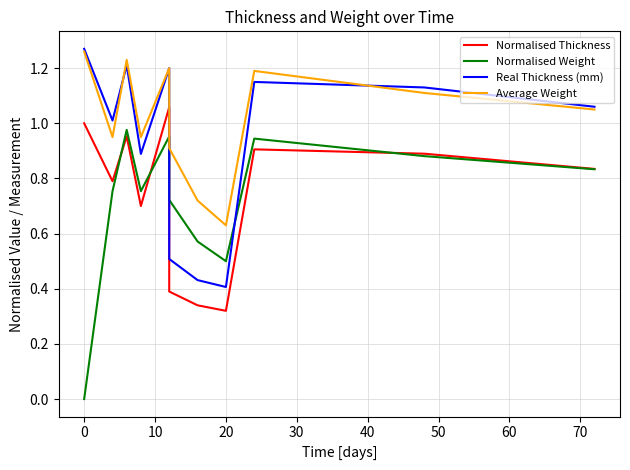

How many interior local peaks does the Real Thickness (mm) series have?

3